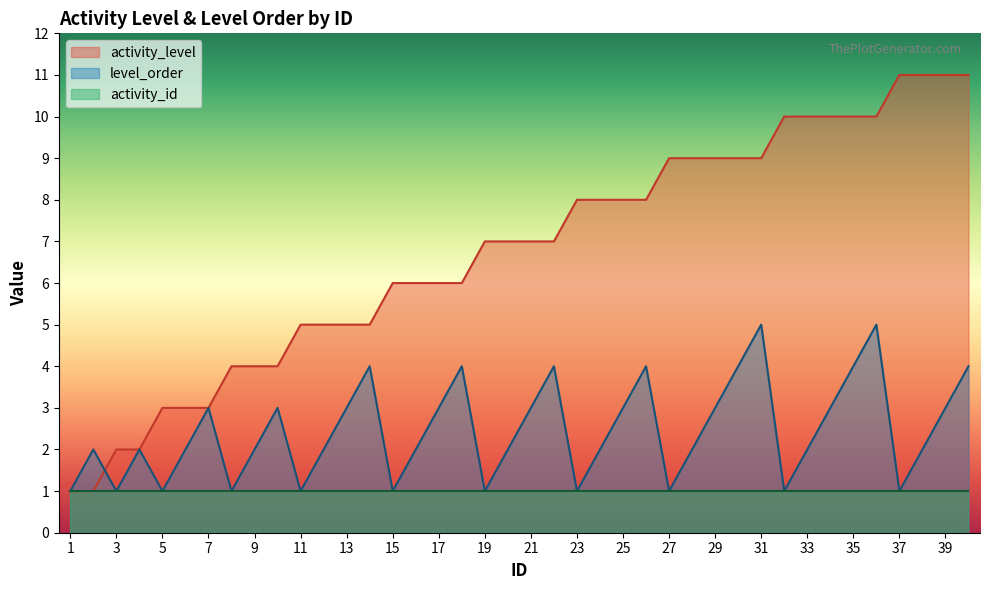

Which series has the largest total across all categories?

activity_level